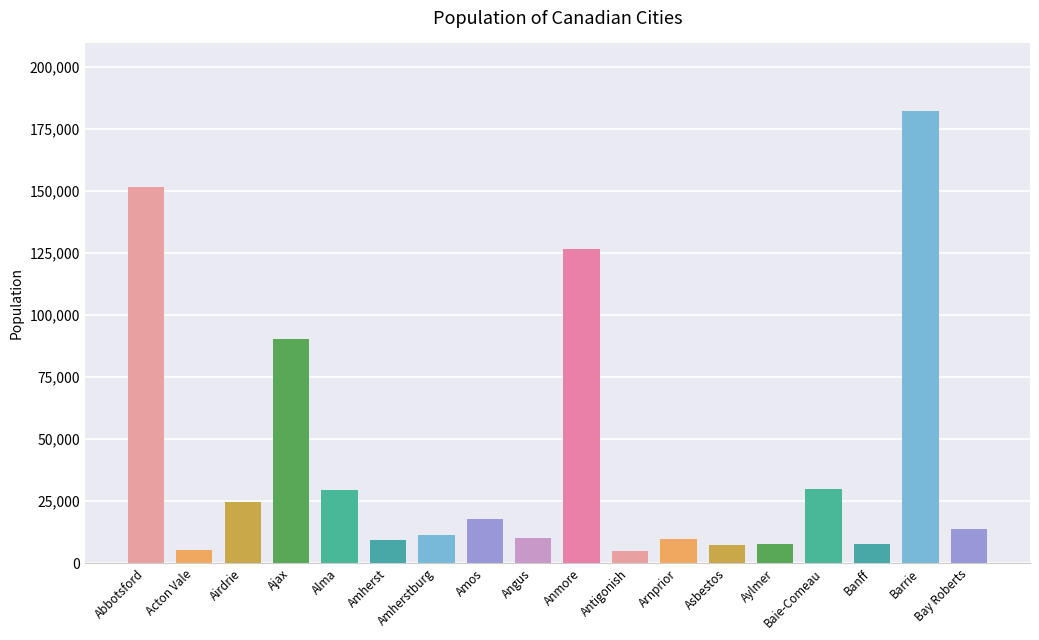

Which category has the highest value across all series?

Barrie